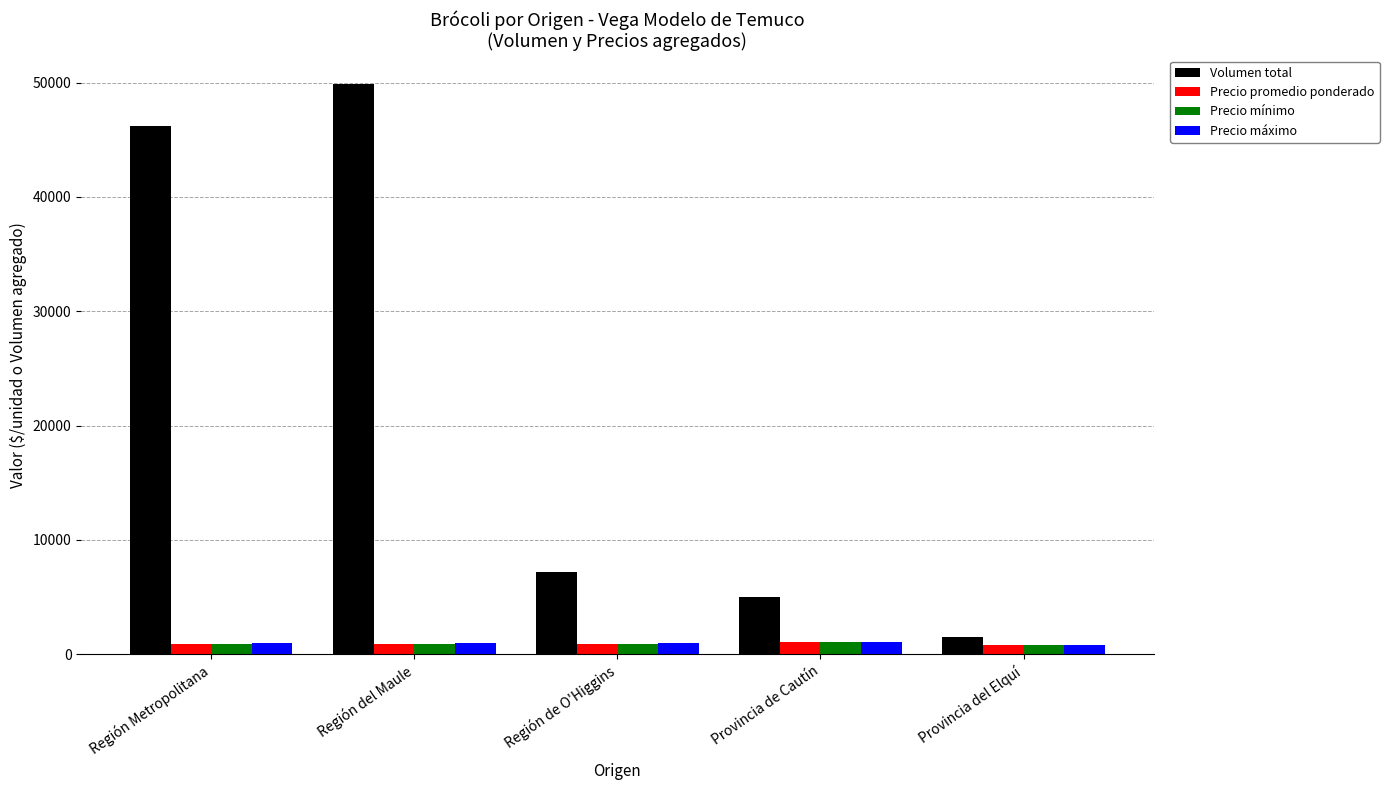

How many bars are there in each group?

4